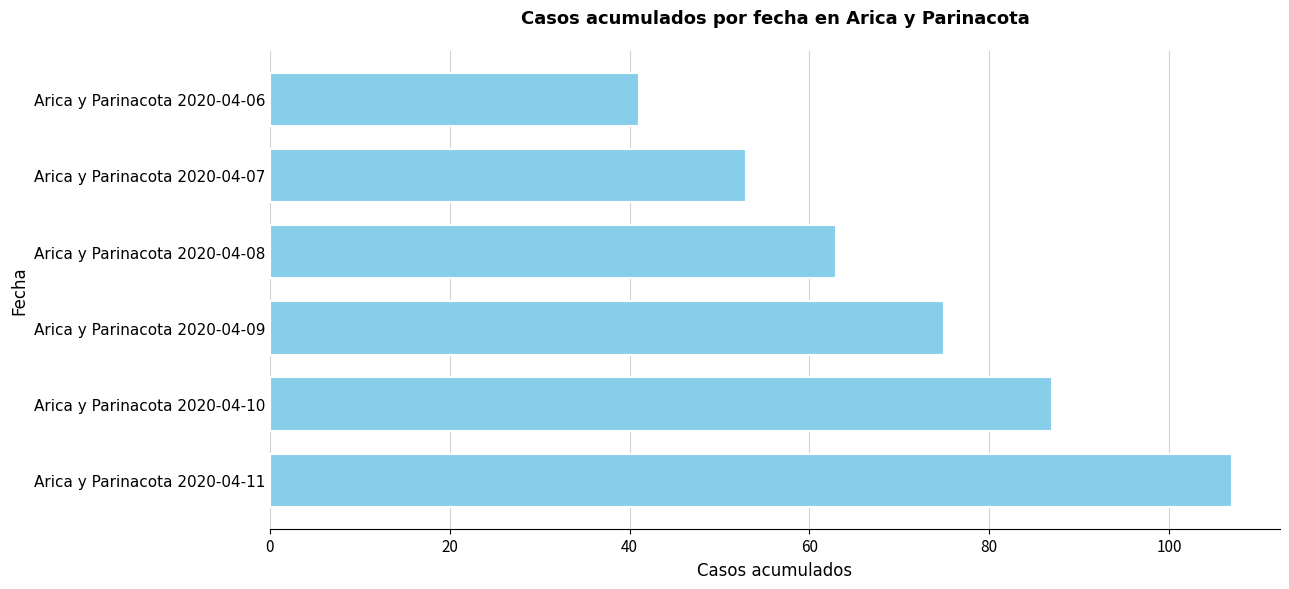

Does the chart contain any negative values?

No